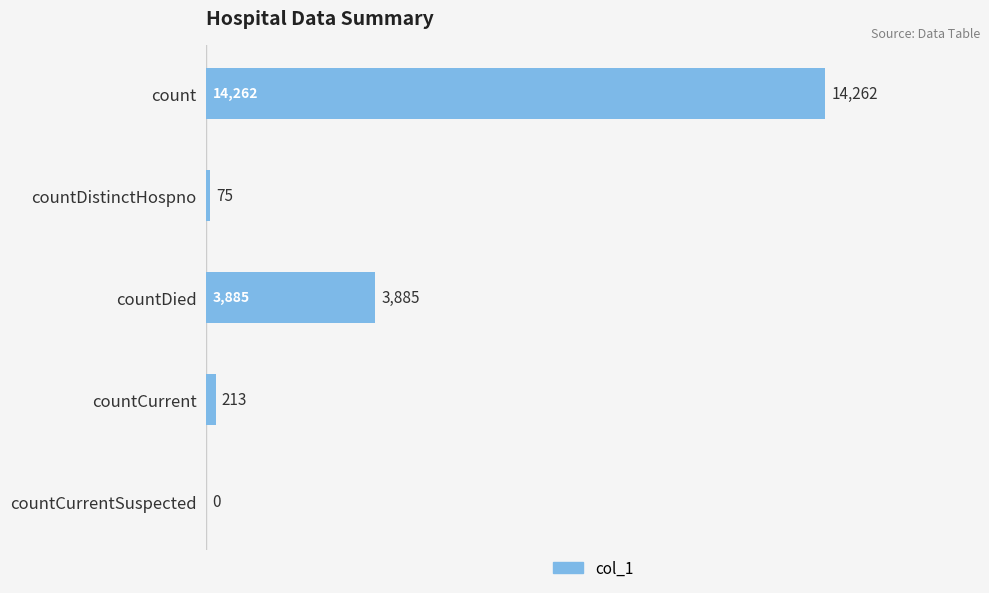

Is it true that the value at countCurrent is 213?

True